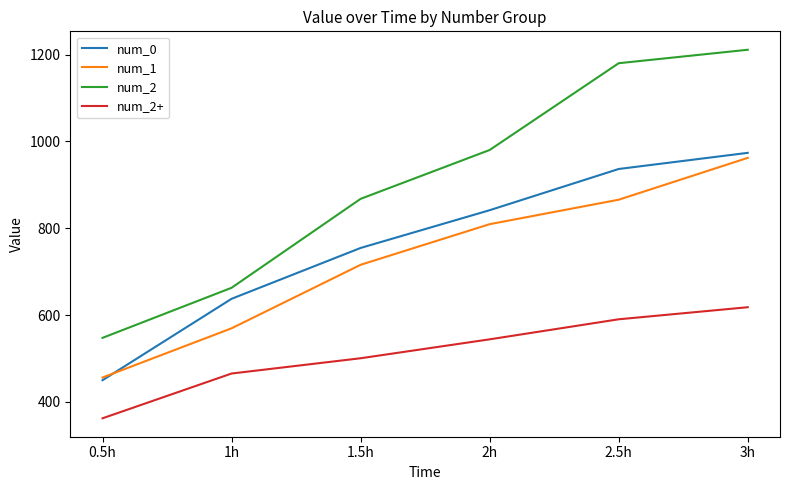

True or false: num_1 and num_2+ cross at least once.

False